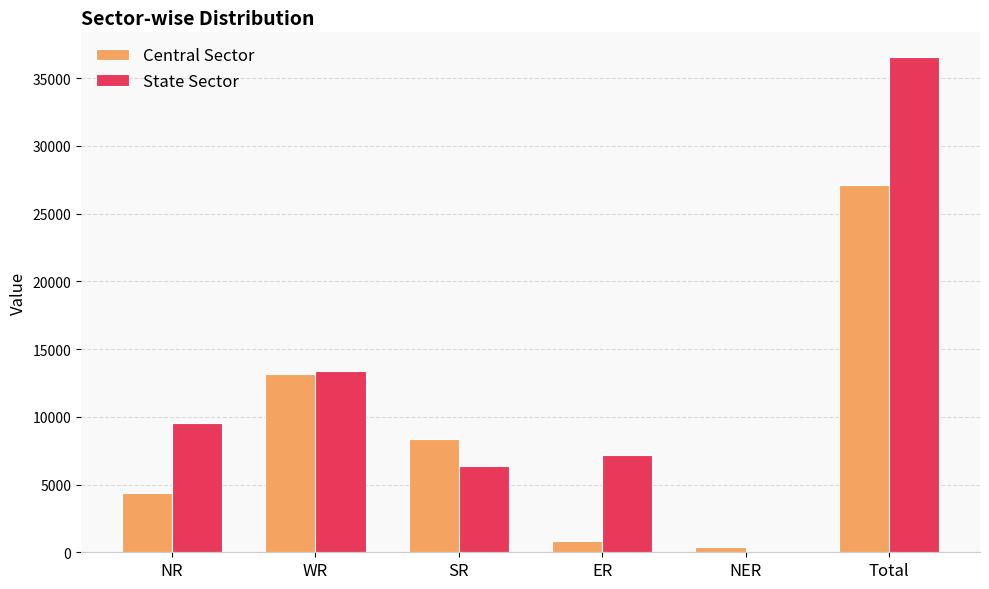

What is the average value of the Central Sector series?

9048